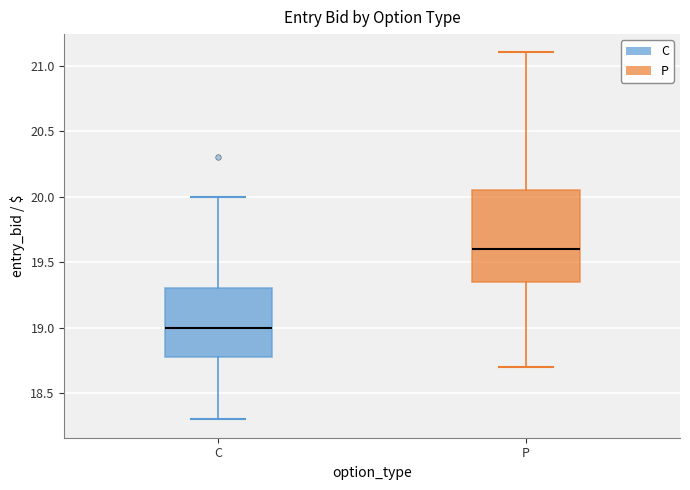

Comparing the boxes themselves (not the whiskers), which one is the tallest?

P